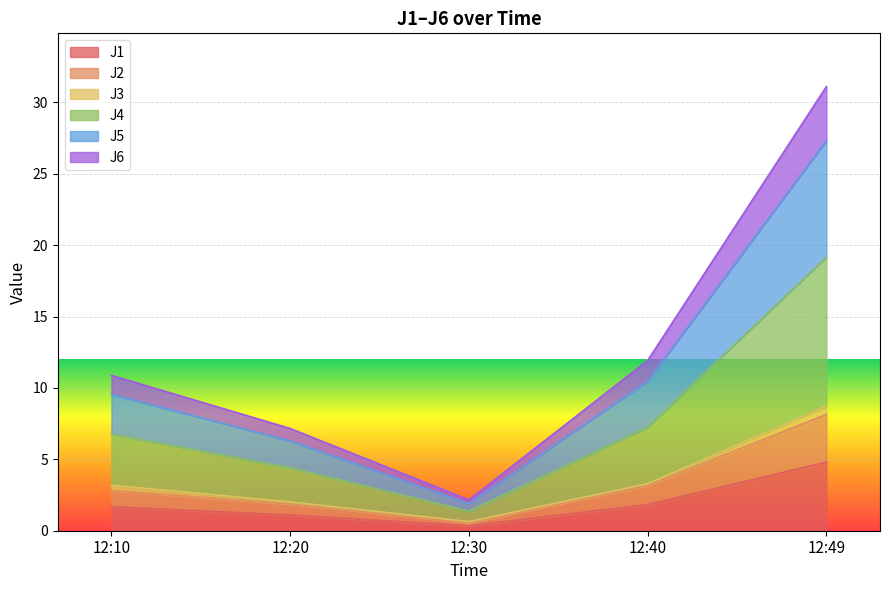

Which series has the largest total across all categories?

J4